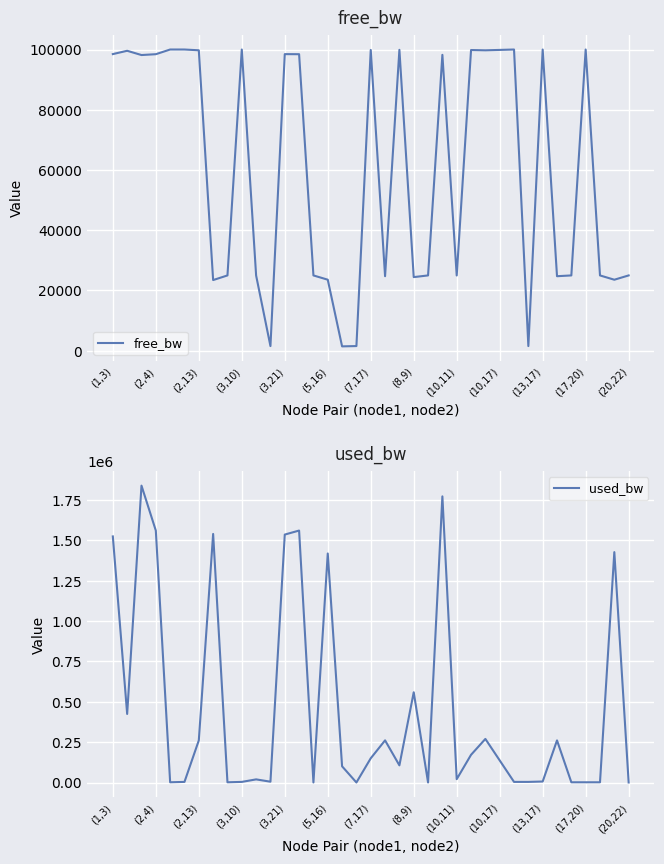

Is this an area chart (filled region under the line)?

No